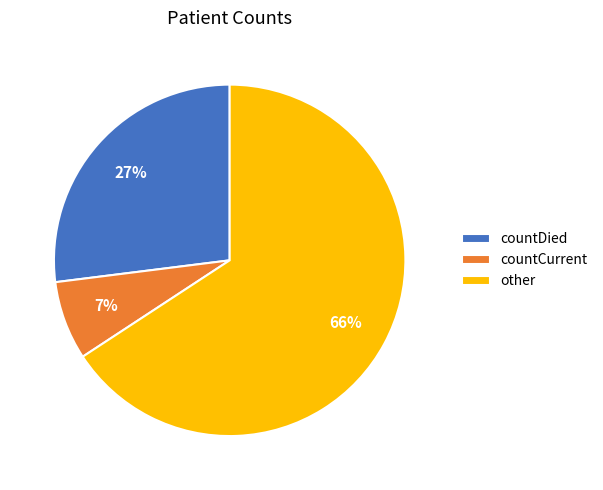

Between countCurrent and countDied, which is larger?

countDied